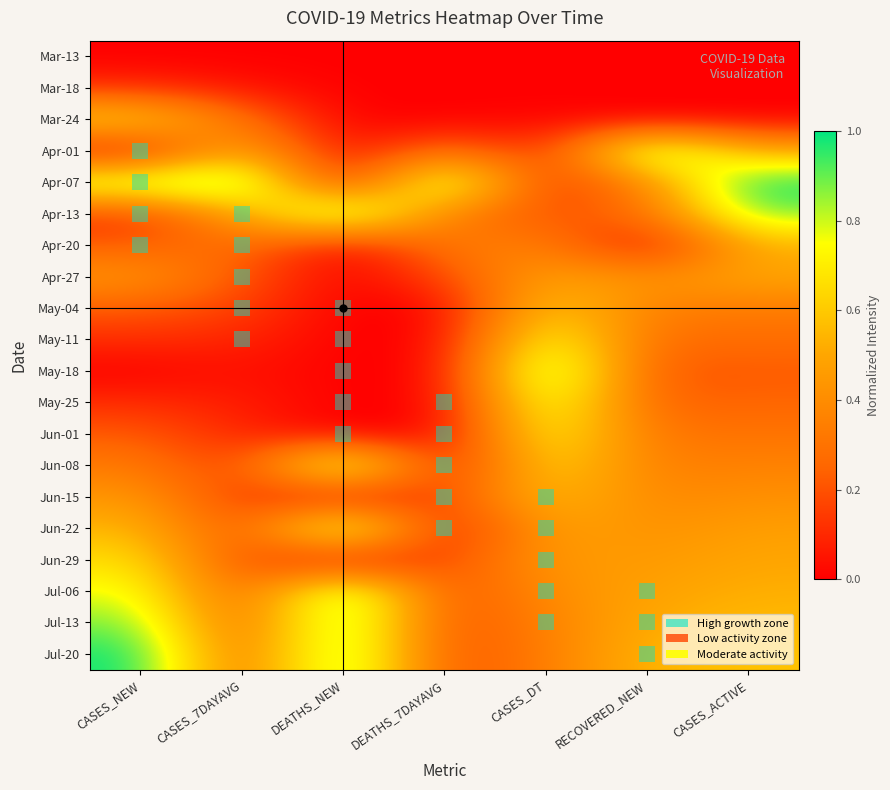

Reading left to right, transcribe all the data shown in this chart.

Mar-13: CASES_NEW=0.0	CASES_7DAYAVG=0.0	DEATHS_NEW=0.0	DEATHS_7DAYAVG=0.0	CASES_DT=0.0	RECOVERED_NEW=0.0	CASES_ACTIVE=0.0
Mar-18: CASES_NEW=0.1	CASES_7DAYAVG=0.0	DEATHS_NEW=0.0	DEATHS_7DAYAVG=0.0	CASES_DT=0.0	RECOVERED_NEW=0.0	CASES_ACTIVE=0.0
Mar-24: CASES_NEW=0.7	CASES_7DAYAVG=0.3	DEATHS_NEW=0.0	DEATHS_7DAYAVG=0.0	CASES_DT=0.0	RECOVERED_NEW=0.0	CASES_ACTIVE=0.0
Apr-01: CASES_NEW=0.0	CASES_7DAYAVG=0.6	DEATHS_NEW=0.0	DEATHS_7DAYAVG=0.3	CASES_DT=0.1	RECOVERED_NEW=1.0	CASES_ACTIVE=0.5
Apr-07: CASES_NEW=0.9	CASES_7DAYAVG=1.0	DEATHS_NEW=0.0	DEATHS_7DAYAVG=1.0	CASES_DT=0.1	RECOVERED_NEW=0.4	CASES_ACTIVE=1.0
Apr-13: CASES_NEW=0.1	CASES_7DAYAVG=0.5	DEATHS_NEW=1.0	DEATHS_7DAYAVG=0.3	CASES_DT=0.2	RECOVERED_NEW=0.3	CASES_ACTIVE=0.9
Apr-20: CASES_NEW=0.2	CASES_7DAYAVG=0.3	DEATHS_NEW=0.0	DEATHS_7DAYAVG=0.3	CASES_DT=0.4	RECOVERED_NEW=0.0	CASES_ACTIVE=0.5
Apr-27: CASES_NEW=0.4	CASES_7DAYAVG=0.2	DEATHS_NEW=0.0	DEATHS_7DAYAVG=0.2	CASES_DT=0.5	RECOVERED_NEW=0.4	CASES_ACTIVE=0.5
May-04: CASES_NEW=0.2	CASES_7DAYAVG=0.2	DEATHS_NEW=0.0	DEATHS_7DAYAVG=0.0	CASES_DT=0.6	RECOVERED_NEW=0.3	CASES_ACTIVE=0.3
May-11: CASES_NEW=0.1	CASES_7DAYAVG=0.1	DEATHS_NEW=0.0	DEATHS_7DAYAVG=0.0	CASES_DT=0.8	RECOVERED_NEW=0.3	CASES_ACTIVE=0.3
May-18: CASES_NEW=0.0	CASES_7DAYAVG=0.0	DEATHS_NEW=0.0	DEATHS_7DAYAVG=0.0	CASES_DT=1.0	RECOVERED_NEW=0.2	CASES_ACTIVE=0.2
May-25: CASES_NEW=0.1	CASES_7DAYAVG=0.1	DEATHS_NEW=0.0	DEATHS_7DAYAVG=0.0	CASES_DT=0.9	RECOVERED_NEW=0.2	CASES_ACTIVE=0.2
Jun-01: CASES_NEW=0.2	CASES_7DAYAVG=0.1	DEATHS_NEW=0.0	DEATHS_7DAYAVG=0.0	CASES_DT=0.8	RECOVERED_NEW=0.3	CASES_ACTIVE=0.3
Jun-08: CASES_NEW=0.3	CASES_7DAYAVG=0.1	DEATHS_NEW=1.0	DEATHS_7DAYAVG=0.0	CASES_DT=0.7	RECOVERED_NEW=0.3	CASES_ACTIVE=0.4
Jun-15: CASES_NEW=0.4	CASES_7DAYAVG=0.1	DEATHS_NEW=0.0	DEATHS_7DAYAVG=0.2	CASES_DT=0.6	RECOVERED_NEW=0.4	CASES_ACTIVE=0.4
Jun-22: CASES_NEW=0.6	CASES_7DAYAVG=0.2	DEATHS_NEW=1.0	DEATHS_7DAYAVG=0.0	CASES_DT=0.5	RECOVERED_NEW=0.4	CASES_ACTIVE=0.5
Jun-29: CASES_NEW=0.7	CASES_7DAYAVG=0.2	DEATHS_NEW=0.0	DEATHS_7DAYAVG=0.2	CASES_DT=0.5	RECOVERED_NEW=0.4	CASES_ACTIVE=0.5
Jul-06: CASES_NEW=0.8	CASES_7DAYAVG=0.2	DEATHS_NEW=1.0	DEATHS_7DAYAVG=0.2	CASES_DT=0.4	RECOVERED_NEW=0.5	CASES_ACTIVE=0.5
Jul-13: CASES_NEW=0.9	CASES_7DAYAVG=0.2	DEATHS_NEW=1.0	DEATHS_7DAYAVG=0.2	CASES_DT=0.4	RECOVERED_NEW=0.5	CASES_ACTIVE=0.6
Jul-20: CASES_NEW=1.0	CASES_7DAYAVG=0.3	DEATHS_NEW=1.0	DEATHS_7DAYAVG=0.2	CASES_DT=0.3	RECOVERED_NEW=0.6	CASES_ACTIVE=0.6